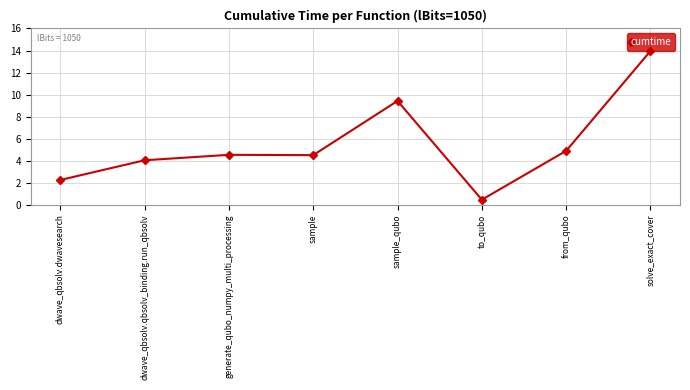

What is the change in value from dwave_qbsolv.dwavesearch to from_qubo?

+2.6